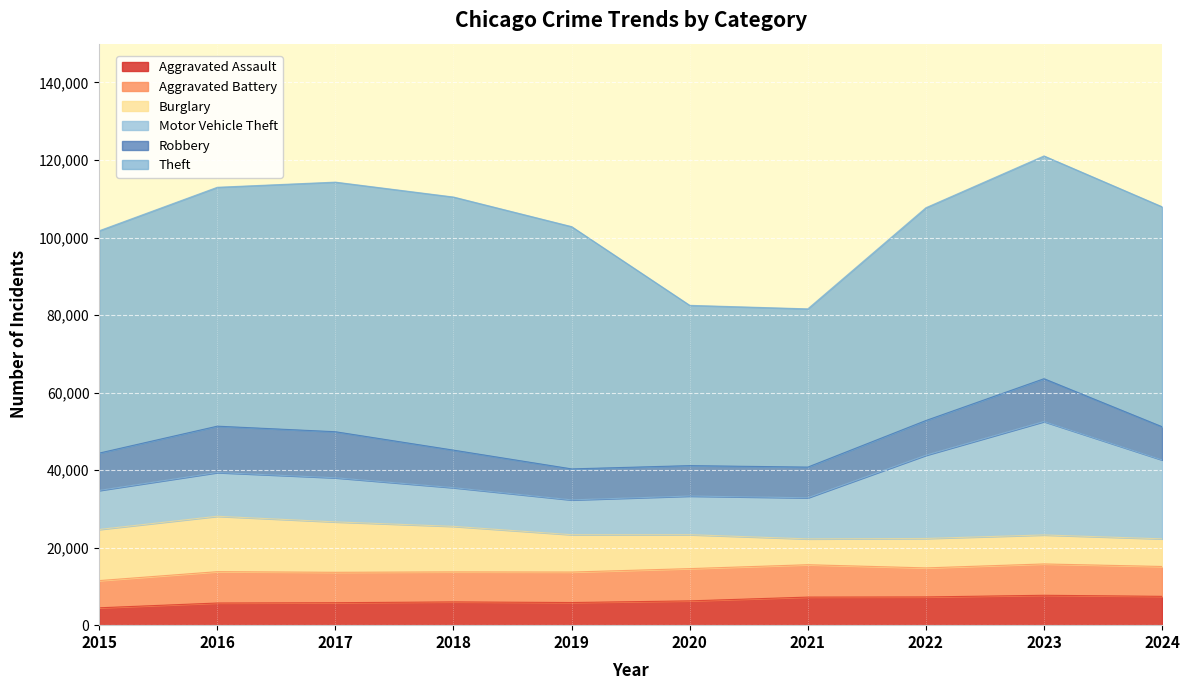

What is the value of the Burglary point at the 9th from the left?

7482